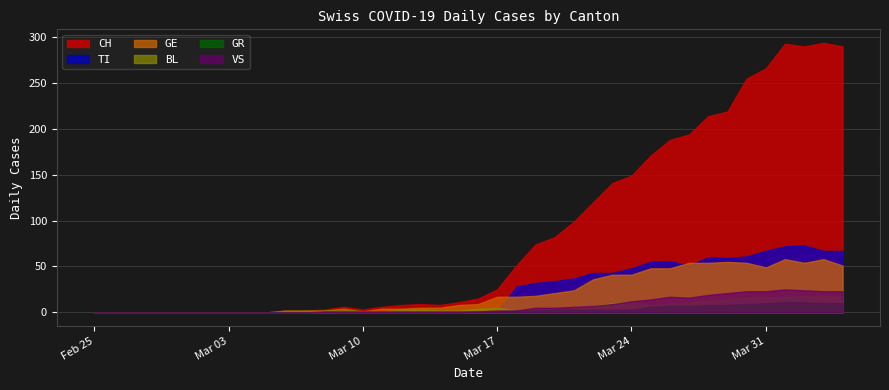

True or false: CH and GR cross at least once.

False